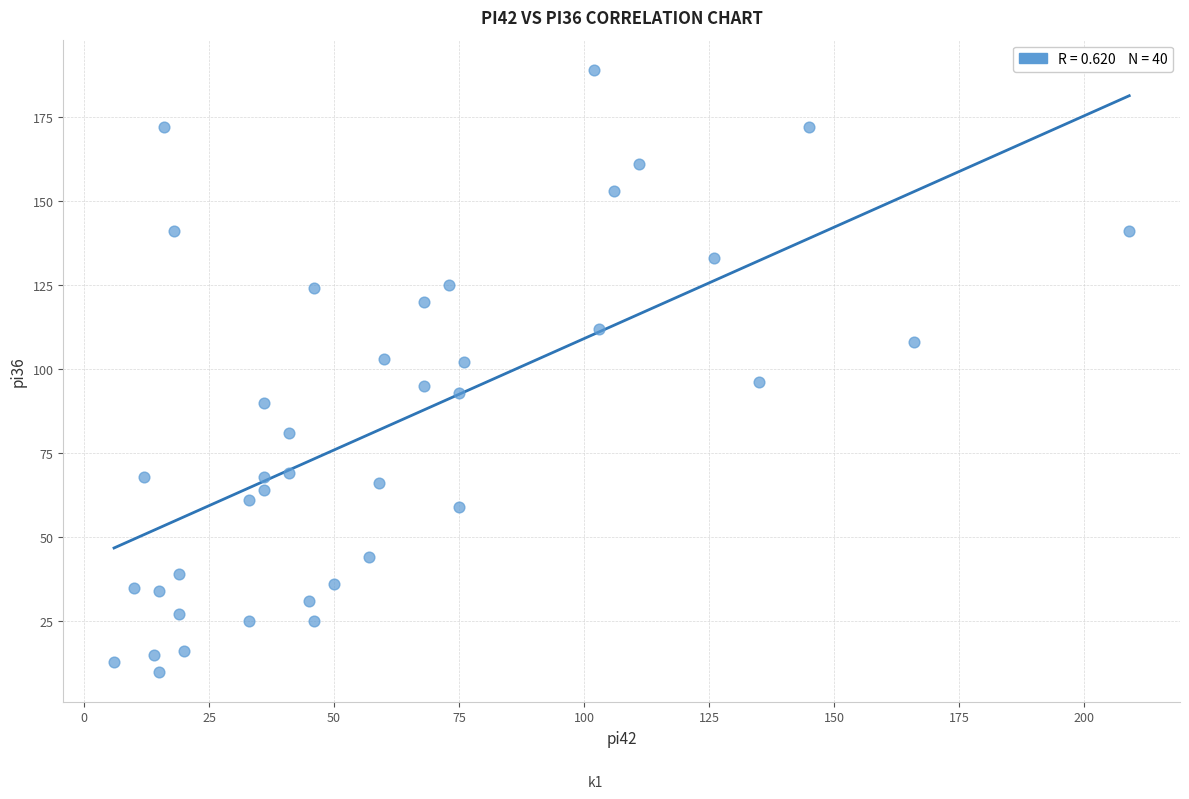

What is the range of X values (max minus min)?

203